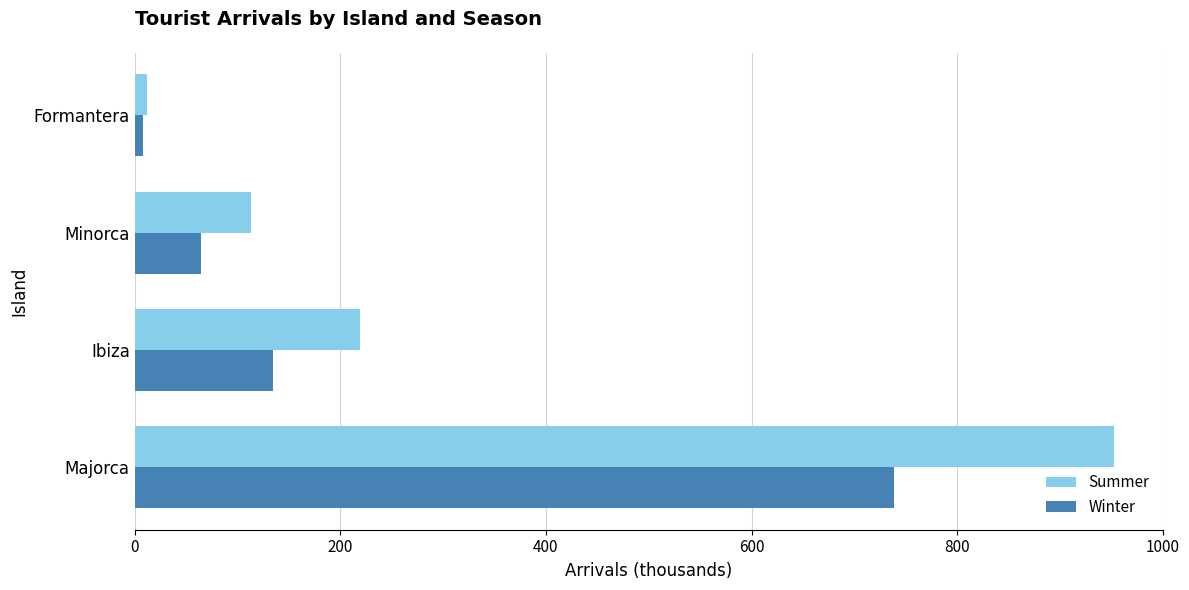

Which series has the largest total across all categories?

Summer